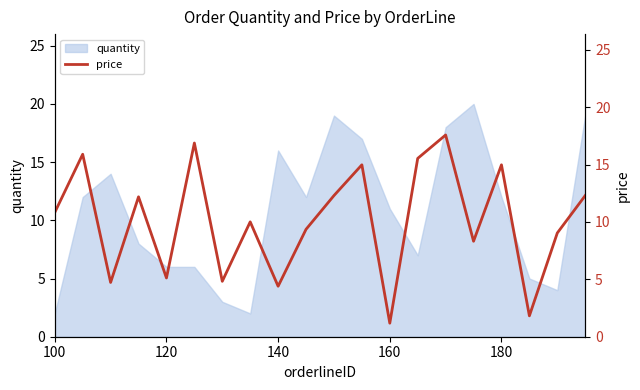

True or false: quantity has a value of 15 at 160.

False